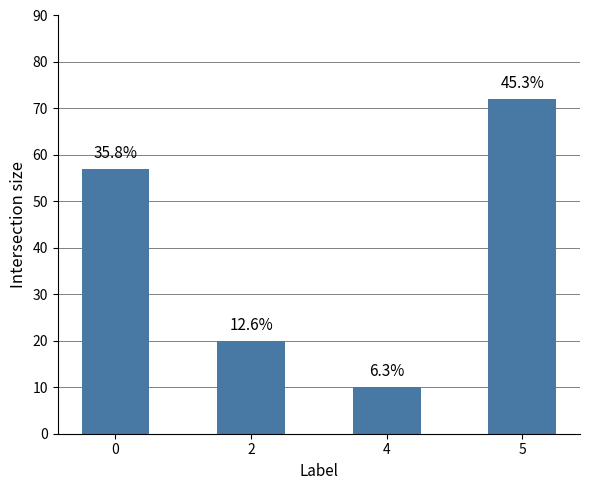

What is the difference between the values at 4 and 5?

62